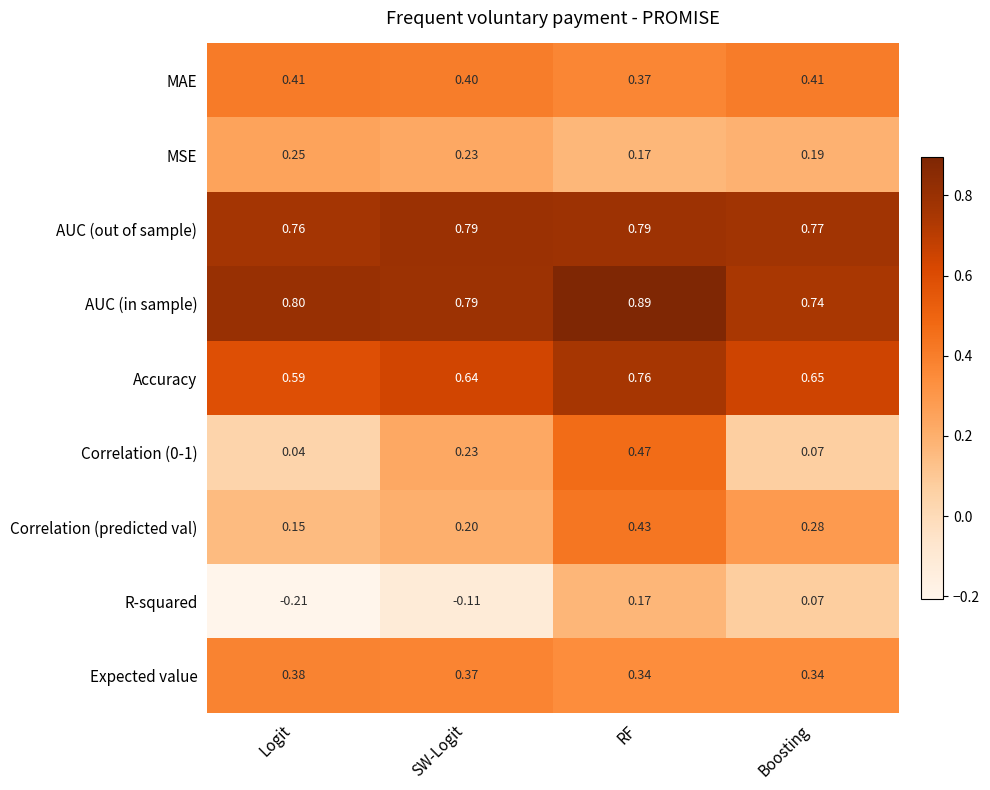

Is the value of AUC (in sample) at Logit greater than the value of MAE at RF?

Yes